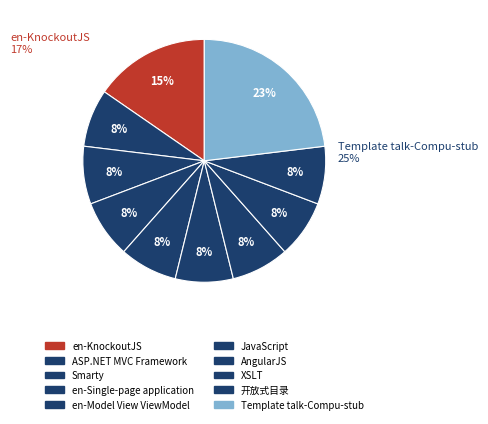

Is the sum of en-Model View ViewModel and 开放式目录 greater than half?

No